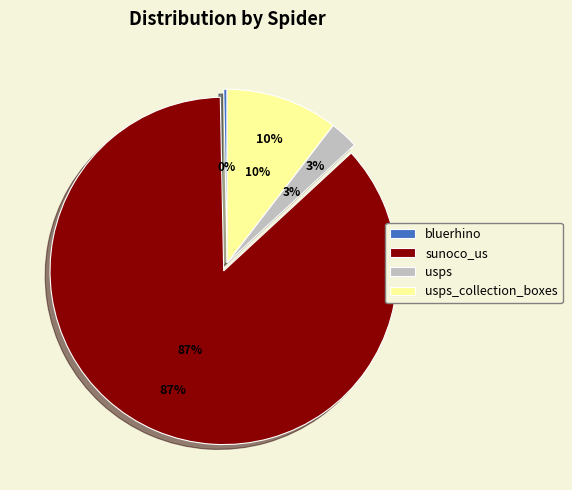

Count the number of slices in the pie.

4